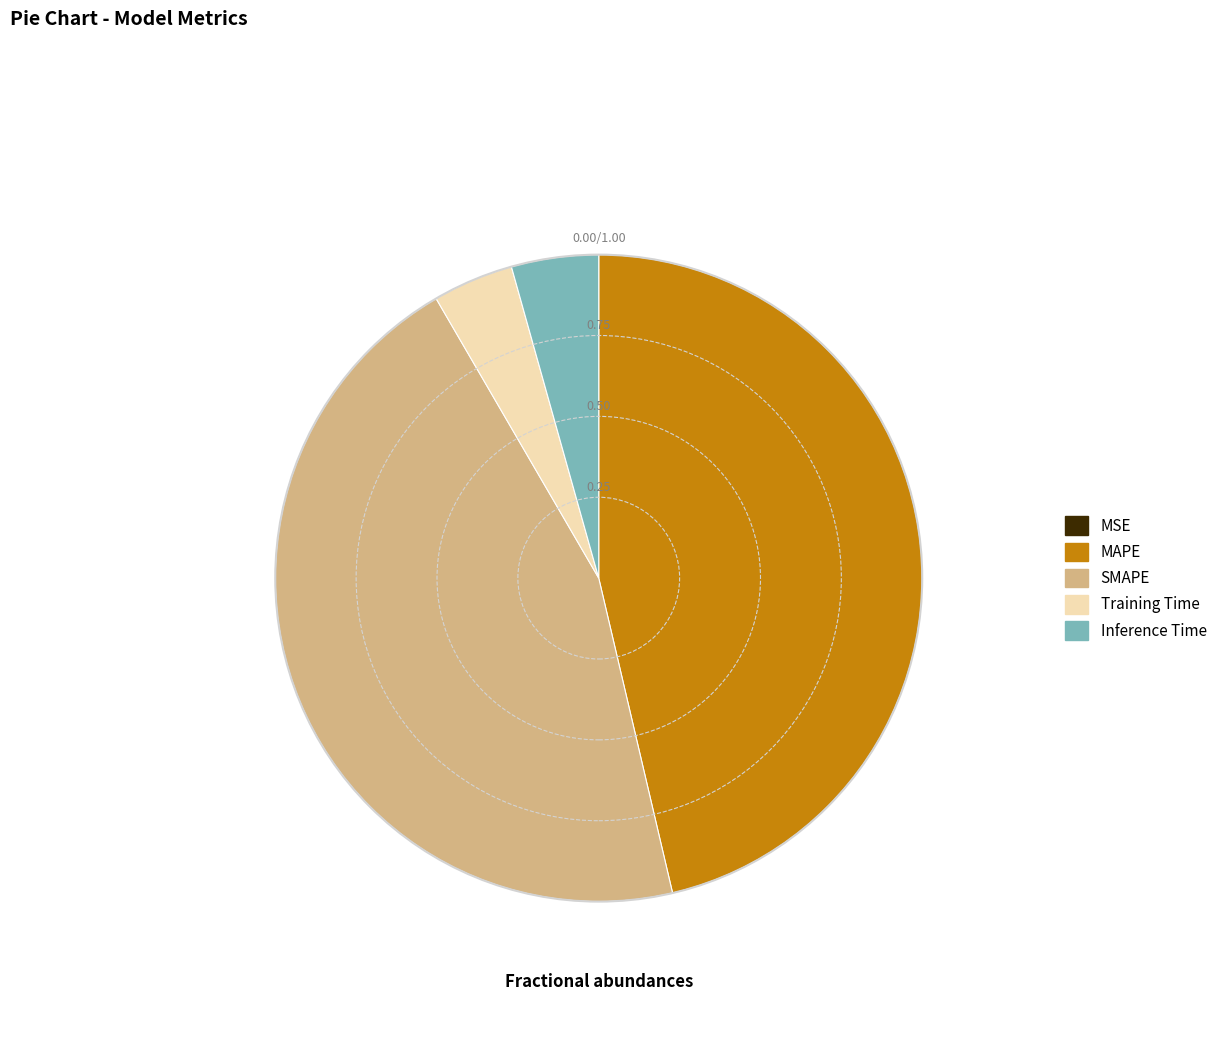

Which category has the biggest portion of the pie?

MAPE